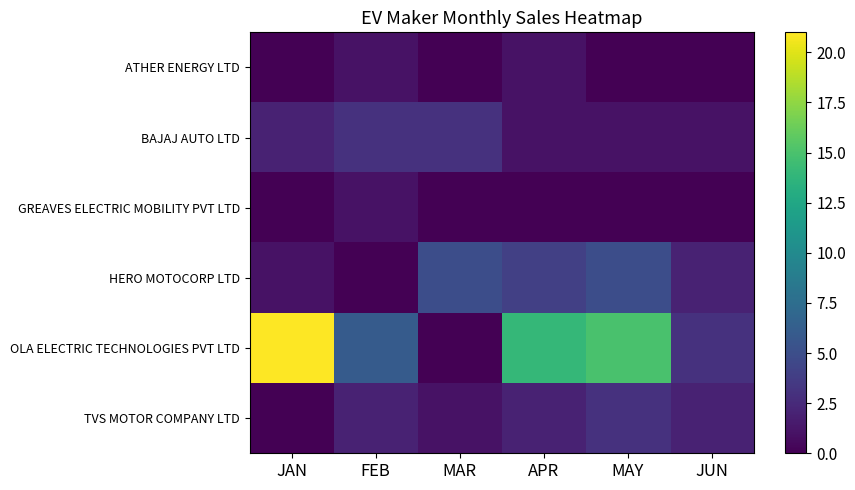

The BAJAJ AUTO LTD series shows 1 at APR. True or false?

False